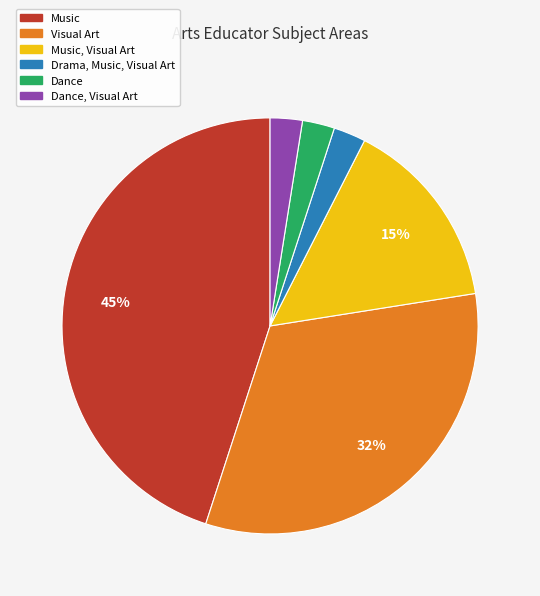

To the nearest percent, what portion does Drama, Music, Visual Art represent?

3%